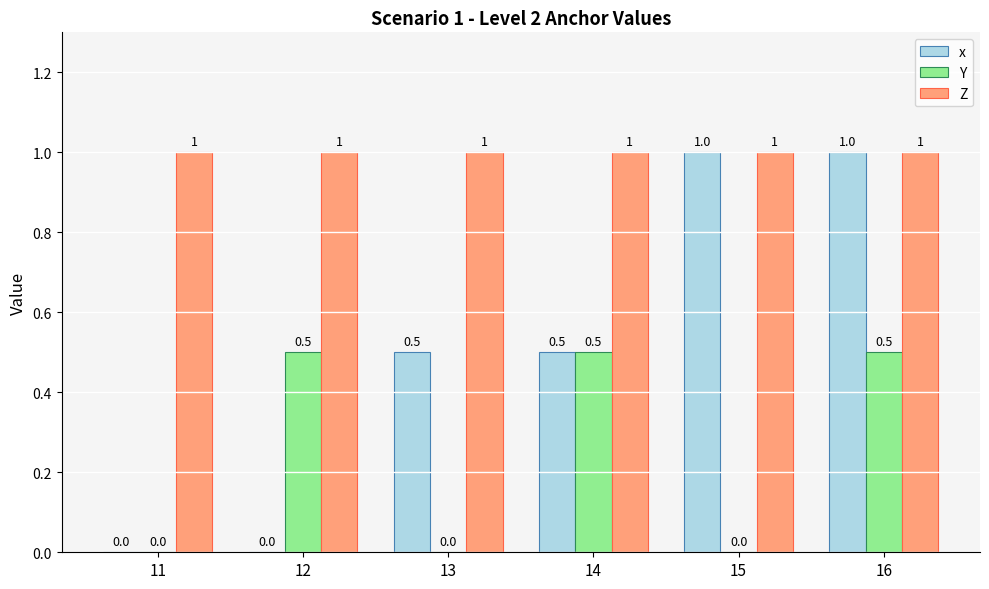

Read the x value at 13.

0.5